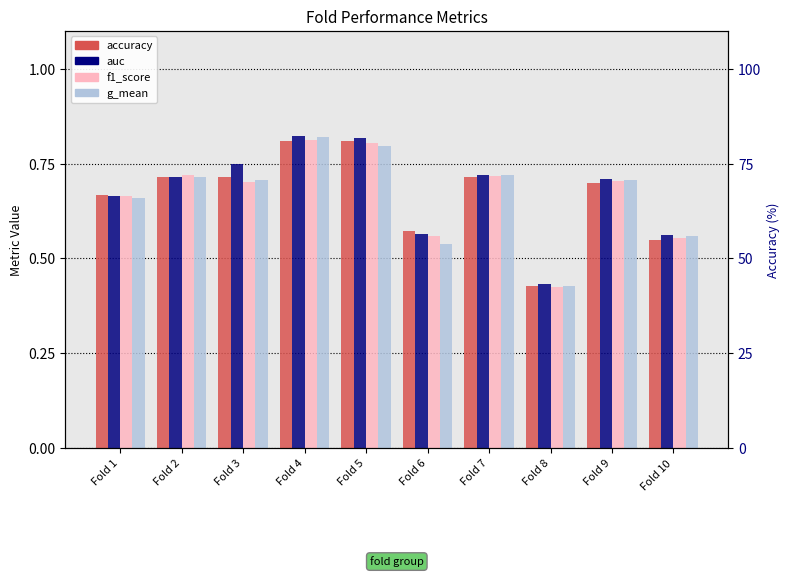

At which label does auc reach its peak?

Fold 4